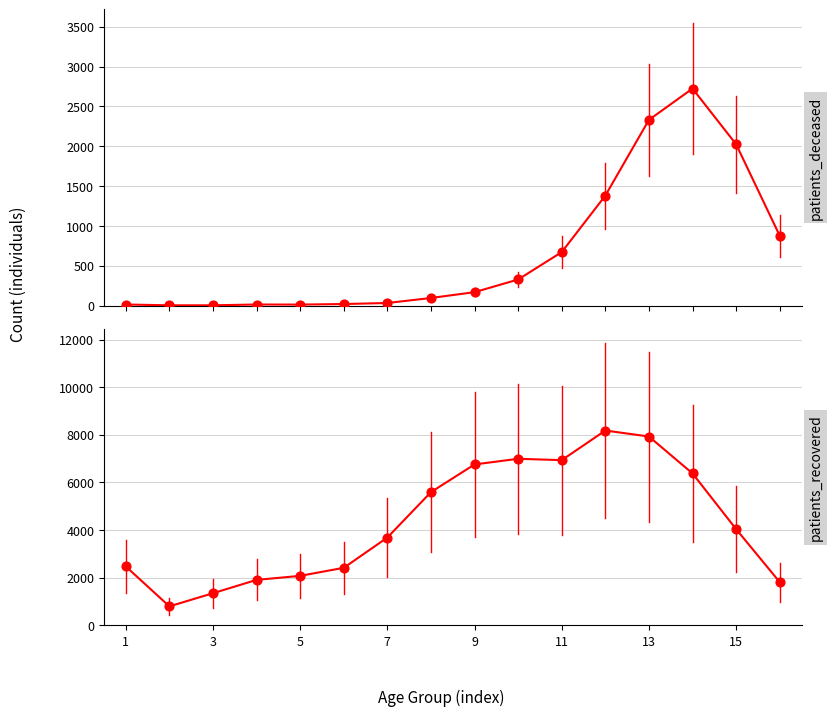

Which series reaches the maximum Y coordinate?

patients_recovered